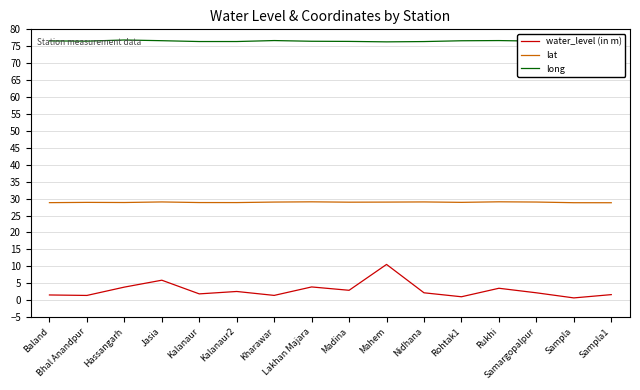

True or false: long and lat cross at least once.

False